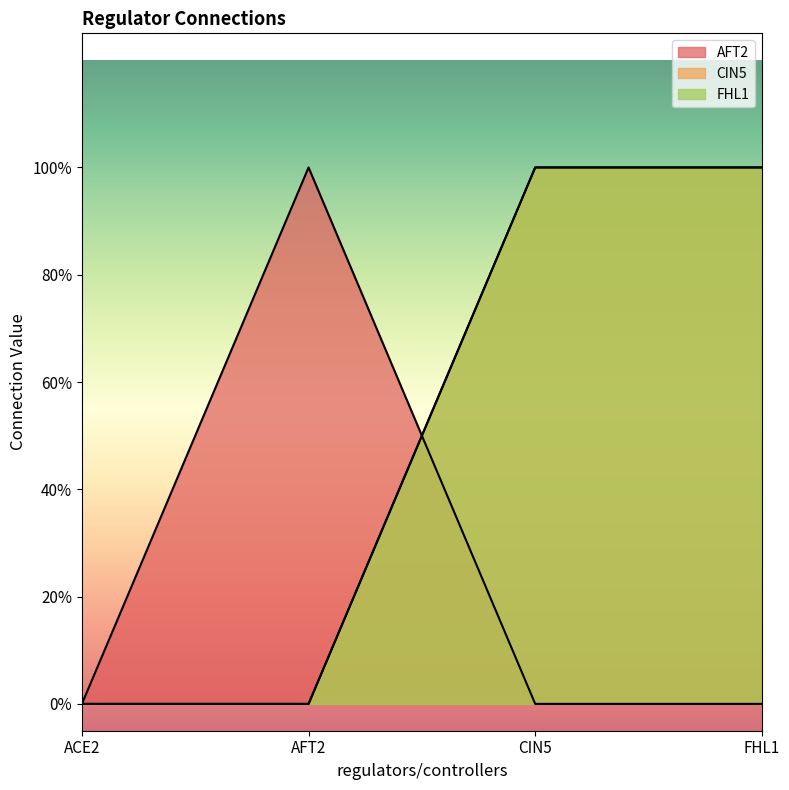

What are all the series names shown in the legend?

AFT2, CIN5, FHL1